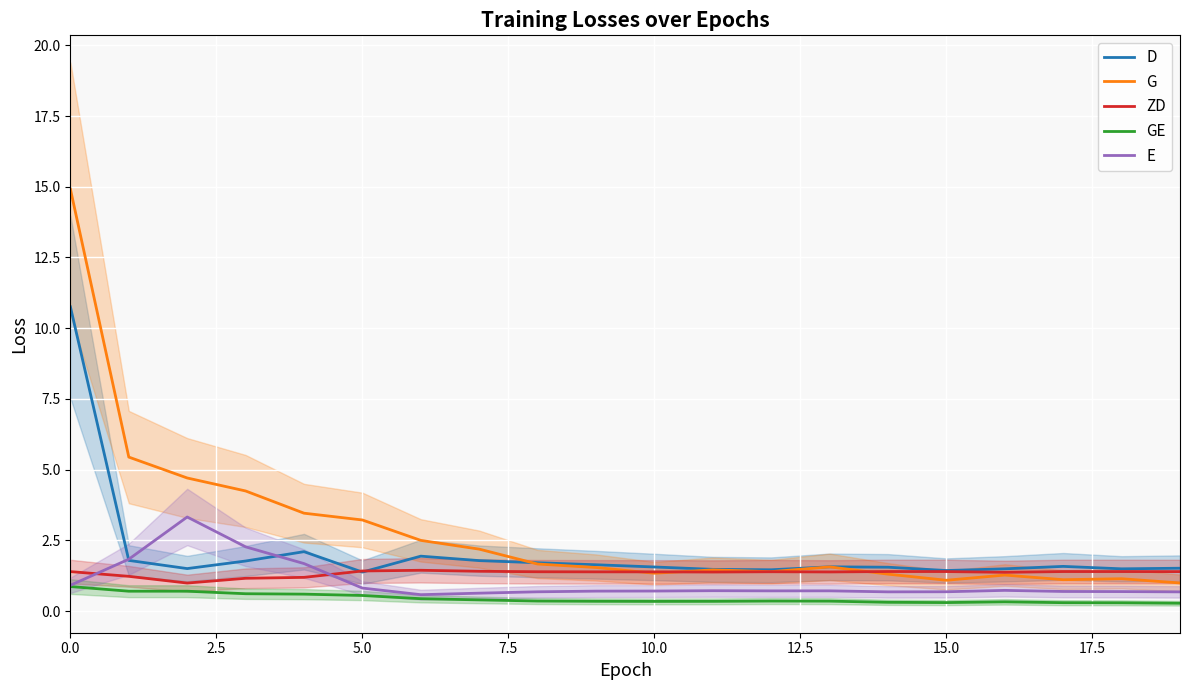

Does the chart display data point markers on the line(s)?

No